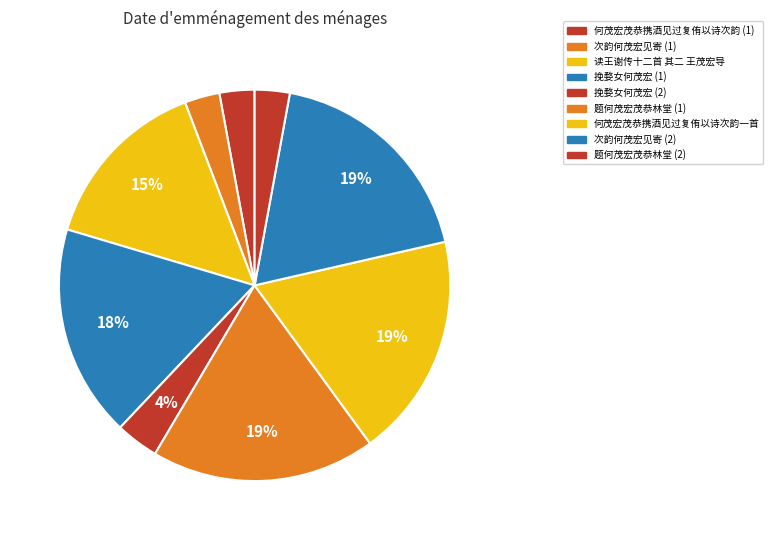

How many segments does this pie chart have?

9